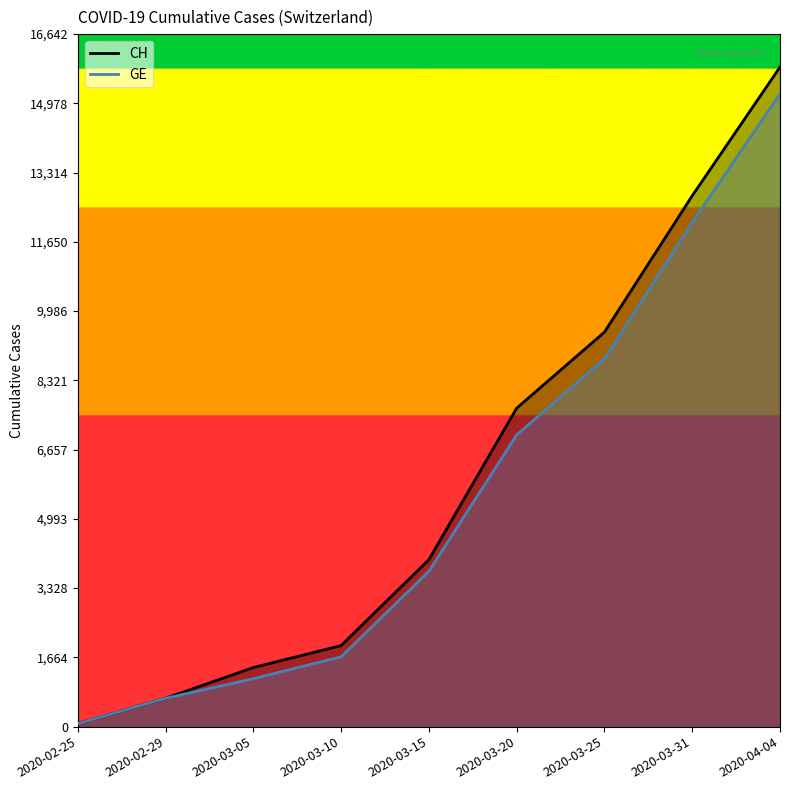

What is the lowest value of the CH series?

73